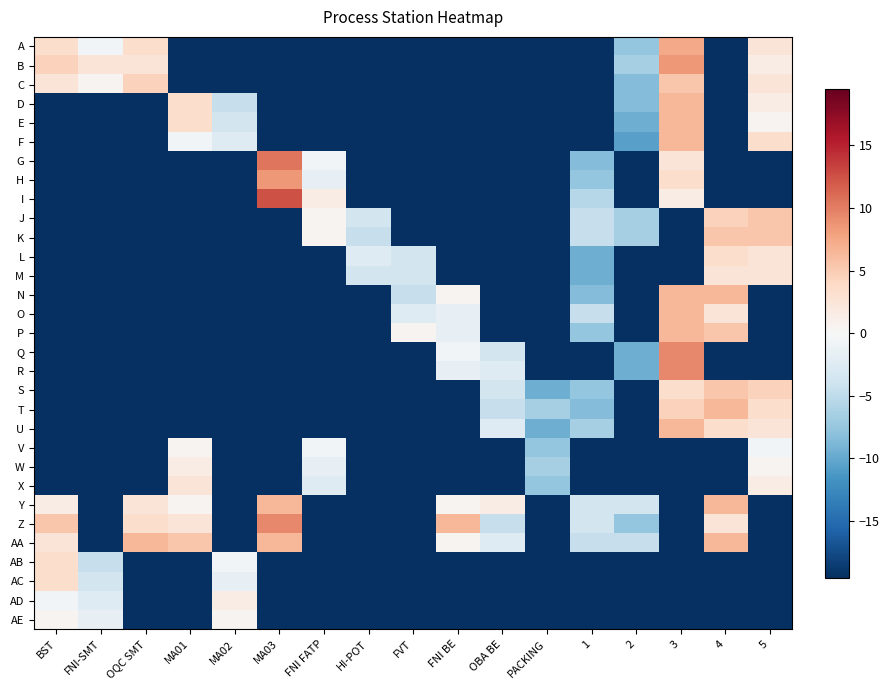

Reading left to right, transcribe all the data shown in this chart.

A: BST=3.5	FNI-SMT=-0.5	OQC SMT=3.5	MA01=-19.5	MA02=-19.5	MA03=-19.5	FNI FATP=-19.5	HI-POT=-19.5	FVT=-19.5	FNI BE=-19.5	OBA BE=-19.5	PACKING=-19.5	1=-19.5	2=-7.5	3=7.5	4=-19.5	5=2.5
B: BST=4.5	FNI-SMT=2.5	OQC SMT=2.5	MA01=-19.5	MA02=-19.5	MA03=-19.5	FNI FATP=-19.5	HI-POT=-19.5	FVT=-19.5	FNI BE=-19.5	OBA BE=-19.5	PACKING=-19.5	1=-19.5	2=-6.5	3=8.5	4=-19.5	5=1.5
C: BST=2.5	FNI-SMT=0.5	OQC SMT=4.5	MA01=-19.5	MA02=-19.5	MA03=-19.5	FNI FATP=-19.5	HI-POT=-19.5	FVT=-19.5	FNI BE=-19.5	OBA BE=-19.5	PACKING=-19.5	1=-19.5	2=-8.5	3=5.5	4=-19.5	5=2.5
D: BST=-19.5	FNI-SMT=-19.5	OQC SMT=-19.5	MA01=3.5	MA02=-4.5	MA03=-19.5	FNI FATP=-19.5	HI-POT=-19.5	FVT=-19.5	FNI BE=-19.5	OBA BE=-19.5	PACKING=-19.5	1=-19.5	2=-8.5	3=6.5	4=-19.5	5=1.5
E: BST=-19.5	FNI-SMT=-19.5	OQC SMT=-19.5	MA01=3.5	MA02=-3.5	MA03=-19.5	FNI FATP=-19.5	HI-POT=-19.5	FVT=-19.5	FNI BE=-19.5	OBA BE=-19.5	PACKING=-19.5	1=-19.5	2=-9.5	3=6.5	4=-19.5	5=0.5
F: BST=-19.5	FNI-SMT=-19.5	OQC SMT=-19.5	MA01=-0.5	MA02=-2.5	MA03=-19.5	FNI FATP=-19.5	HI-POT=-19.5	FVT=-19.5	FNI BE=-19.5	OBA BE=-19.5	PACKING=-19.5	1=-19.5	2=-10.5	3=6.5	4=-19.5	5=3.5
G: BST=-19.5	FNI-SMT=-19.5	OQC SMT=-19.5	MA01=-19.5	MA02=-19.5	MA03=10.5	FNI FATP=-0.5	HI-POT=-19.5	FVT=-19.5	FNI BE=-19.5	OBA BE=-19.5	PACKING=-19.5	1=-8.5	2=-19.5	3=2.5	4=-19.5	5=-19.5
H: BST=-19.5	FNI-SMT=-19.5	OQC SMT=-19.5	MA01=-19.5	MA02=-19.5	MA03=8.5	FNI FATP=-1.5	HI-POT=-19.5	FVT=-19.5	FNI BE=-19.5	OBA BE=-19.5	PACKING=-19.5	1=-7.5	2=-19.5	3=3.5	4=-19.5	5=-19.5
I: BST=-19.5	FNI-SMT=-19.5	OQC SMT=-19.5	MA01=-19.5	MA02=-19.5	MA03=12.5	FNI FATP=1.5	HI-POT=-19.5	FVT=-19.5	FNI BE=-19.5	OBA BE=-19.5	PACKING=-19.5	1=-5.5	2=-19.5	3=1.5	4=-19.5	5=-19.5
J: BST=-19.5	FNI-SMT=-19.5	OQC SMT=-19.5	MA01=-19.5	MA02=-19.5	MA03=-19.5	FNI FATP=0.5	HI-POT=-3.5	FVT=-19.5	FNI BE=-19.5	OBA BE=-19.5	PACKING=-19.5	1=-4.5	2=-6.5	3=-19.5	4=4.5	5=5.5
K: BST=-19.5	FNI-SMT=-19.5	OQC SMT=-19.5	MA01=-19.5	MA02=-19.5	MA03=-19.5	FNI FATP=0.5	HI-POT=-4.5	FVT=-19.5	FNI BE=-19.5	OBA BE=-19.5	PACKING=-19.5	1=-4.5	2=-6.5	3=-19.5	4=5.5	5=5.5
L: BST=-19.5	FNI-SMT=-19.5	OQC SMT=-19.5	MA01=-19.5	MA02=-19.5	MA03=-19.5	FNI FATP=-19.5	HI-POT=-2.5	FVT=-3.5	FNI BE=-19.5	OBA BE=-19.5	PACKING=-19.5	1=-9.5	2=-19.5	3=-19.5	4=3.5	5=2.5
M: BST=-19.5	FNI-SMT=-19.5	OQC SMT=-19.5	MA01=-19.5	MA02=-19.5	MA03=-19.5	FNI FATP=-19.5	HI-POT=-3.5	FVT=-3.5	FNI BE=-19.5	OBA BE=-19.5	PACKING=-19.5	1=-9.5	2=-19.5	3=-19.5	4=2.5	5=2.5
N: BST=-19.5	FNI-SMT=-19.5	OQC SMT=-19.5	MA01=-19.5	MA02=-19.5	MA03=-19.5	FNI FATP=-19.5	HI-POT=-19.5	FVT=-4.5	FNI BE=0.5	OBA BE=-19.5	PACKING=-19.5	1=-8.5	2=-19.5	3=6.5	4=6.5	5=-19.5
O: BST=-19.5	FNI-SMT=-19.5	OQC SMT=-19.5	MA01=-19.5	MA02=-19.5	MA03=-19.5	FNI FATP=-19.5	HI-POT=-19.5	FVT=-2.5	FNI BE=-1.5	OBA BE=-19.5	PACKING=-19.5	1=-4.5	2=-19.5	3=6.5	4=2.5	5=-19.5
P: BST=-19.5	FNI-SMT=-19.5	OQC SMT=-19.5	MA01=-19.5	MA02=-19.5	MA03=-19.5	FNI FATP=-19.5	HI-POT=-19.5	FVT=0.5	FNI BE=-1.5	OBA BE=-19.5	PACKING=-19.5	1=-7.5	2=-19.5	3=6.5	4=5.5	5=-19.5
Q: BST=-19.5	FNI-SMT=-19.5	OQC SMT=-19.5	MA01=-19.5	MA02=-19.5	MA03=-19.5	FNI FATP=-19.5	HI-POT=-19.5	FVT=-19.5	FNI BE=-0.5	OBA BE=-3.5	PACKING=-19.5	1=-19.5	2=-9.5	3=9.5	4=-19.5	5=-19.5
R: BST=-19.5	FNI-SMT=-19.5	OQC SMT=-19.5	MA01=-19.5	MA02=-19.5	MA03=-19.5	FNI FATP=-19.5	HI-POT=-19.5	FVT=-19.5	FNI BE=-1.5	OBA BE=-2.5	PACKING=-19.5	1=-19.5	2=-9.5	3=9.5	4=-19.5	5=-19.5
S: BST=-19.5	FNI-SMT=-19.5	OQC SMT=-19.5	MA01=-19.5	MA02=-19.5	MA03=-19.5	FNI FATP=-19.5	HI-POT=-19.5	FVT=-19.5	FNI BE=-19.5	OBA BE=-3.5	PACKING=-9.5	1=-7.5	2=-19.5	3=3.5	4=5.5	5=4.5
T: BST=-19.5	FNI-SMT=-19.5	OQC SMT=-19.5	MA01=-19.5	MA02=-19.5	MA03=-19.5	FNI FATP=-19.5	HI-POT=-19.5	FVT=-19.5	FNI BE=-19.5	OBA BE=-4.5	PACKING=-6.5	1=-8.5	2=-19.5	3=4.5	4=6.5	5=3.5
U: BST=-19.5	FNI-SMT=-19.5	OQC SMT=-19.5	MA01=-19.5	MA02=-19.5	MA03=-19.5	FNI FATP=-19.5	HI-POT=-19.5	FVT=-19.5	FNI BE=-19.5	OBA BE=-2.5	PACKING=-9.5	1=-6.5	2=-19.5	3=6.5	4=3.5	5=2.5
V: BST=-19.5	FNI-SMT=-19.5	OQC SMT=-19.5	MA01=0.5	MA02=-19.5	MA03=-19.5	FNI FATP=-0.5	HI-POT=-19.5	FVT=-19.5	FNI BE=-19.5	OBA BE=-19.5	PACKING=-7.5	1=-19.5	2=-19.5	3=-19.5	4=-19.5	5=-0.5
W: BST=-19.5	FNI-SMT=-19.5	OQC SMT=-19.5	MA01=1.5	MA02=-19.5	MA03=-19.5	FNI FATP=-1.5	HI-POT=-19.5	FVT=-19.5	FNI BE=-19.5	OBA BE=-19.5	PACKING=-6.5	1=-19.5	2=-19.5	3=-19.5	4=-19.5	5=0.5
X: BST=-19.5	FNI-SMT=-19.5	OQC SMT=-19.5	MA01=2.5	MA02=-19.5	MA03=-19.5	FNI FATP=-2.5	HI-POT=-19.5	FVT=-19.5	FNI BE=-19.5	OBA BE=-19.5	PACKING=-7.5	1=-19.5	2=-19.5	3=-19.5	4=-19.5	5=1.5
Y: BST=1.5	FNI-SMT=-19.5	OQC SMT=2.5	MA01=0.5	MA02=-19.5	MA03=6.5	FNI FATP=-19.5	HI-POT=-19.5	FVT=-19.5	FNI BE=0.5	OBA BE=1.5	PACKING=-19.5	1=-3.5	2=-3.5	3=-19.5	4=6.5	5=-19.5
Z: BST=5.5	FNI-SMT=-19.5	OQC SMT=3.5	MA01=2.5	MA02=-19.5	MA03=9.5	FNI FATP=-19.5	HI-POT=-19.5	FVT=-19.5	FNI BE=6.5	OBA BE=-4.5	PACKING=-19.5	1=-3.5	2=-7.5	3=-19.5	4=2.5	5=-19.5
AA: BST=2.5	FNI-SMT=-19.5	OQC SMT=6.5	MA01=5.5	MA02=-19.5	MA03=6.5	FNI FATP=-19.5	HI-POT=-19.5	FVT=-19.5	FNI BE=0.5	OBA BE=-2.5	PACKING=-19.5	1=-4.5	2=-4.5	3=-19.5	4=6.5	5=-19.5
AB: BST=3.5	FNI-SMT=-4.5	OQC SMT=-19.5	MA01=-19.5	MA02=-0.5	MA03=-19.5	FNI FATP=-19.5	HI-POT=-19.5	FVT=-19.5	FNI BE=-19.5	OBA BE=-19.5	PACKING=-19.5	1=-19.5	2=-19.5	3=-19.5	4=-19.5	5=-19.5
AC: BST=3.5	FNI-SMT=-3.5	OQC SMT=-19.5	MA01=-19.5	MA02=-1.5	MA03=-19.5	FNI FATP=-19.5	HI-POT=-19.5	FVT=-19.5	FNI BE=-19.5	OBA BE=-19.5	PACKING=-19.5	1=-19.5	2=-19.5	3=-19.5	4=-19.5	5=-19.5
AD: BST=-0.5	FNI-SMT=-2.5	OQC SMT=-19.5	MA01=-19.5	MA02=1.5	MA03=-19.5	FNI FATP=-19.5	HI-POT=-19.5	FVT=-19.5	FNI BE=-19.5	OBA BE=-19.5	PACKING=-19.5	1=-19.5	2=-19.5	3=-19.5	4=-19.5	5=-19.5
AE: BST=0.5	FNI-SMT=-1.5	OQC SMT=-19.5	MA01=-19.5	MA02=0.5	MA03=-19.5	FNI FATP=-19.5	HI-POT=-19.5	FVT=-19.5	FNI BE=-19.5	OBA BE=-19.5	PACKING=-19.5	1=-19.5	2=-19.5	3=-19.5	4=-19.5	5=-19.5